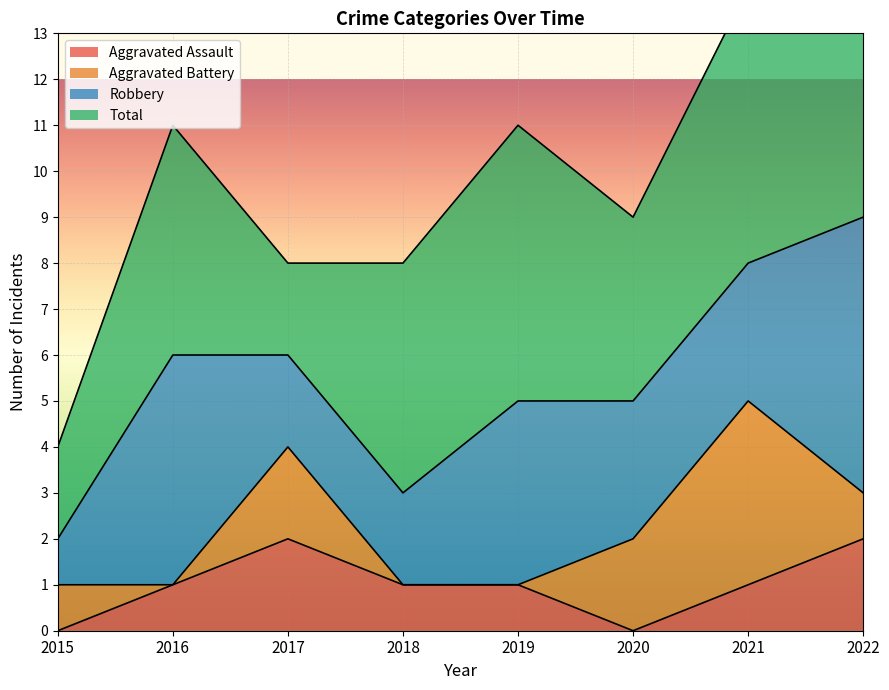

Between 2017 and 2018, which is larger?

2017